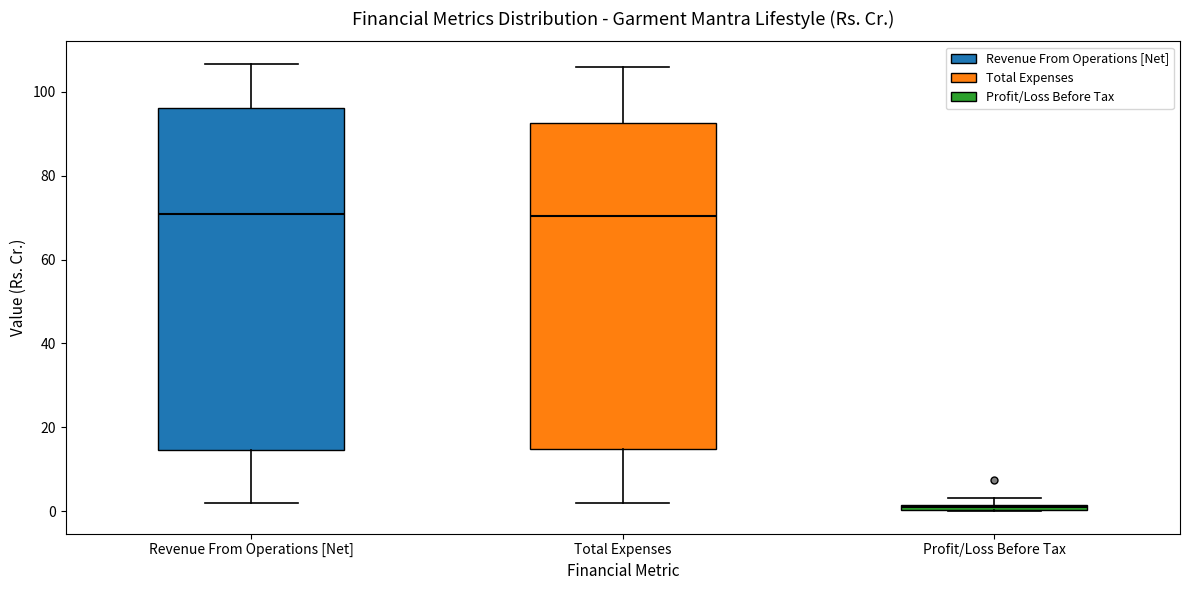

Where is the lower edge of the box for Profit/Loss Before Tax on the y-axis? The values are not printed on the chart, so give them approximately, as read against the axis.

0